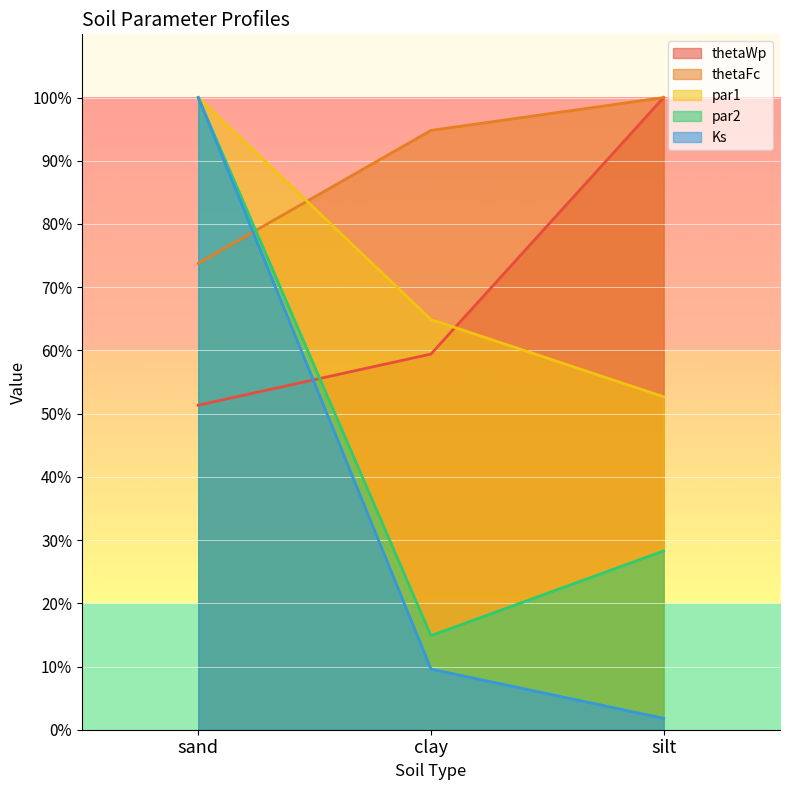

At which label is thetaWp closest to 75?

clay